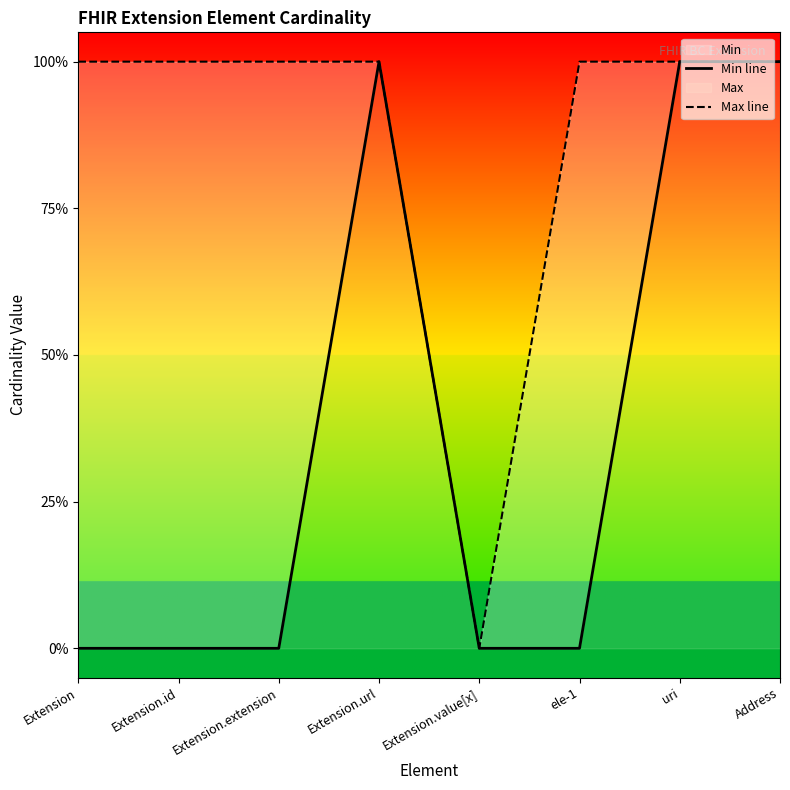

What is the label of the 4th point from the right?

Extension.value[x]